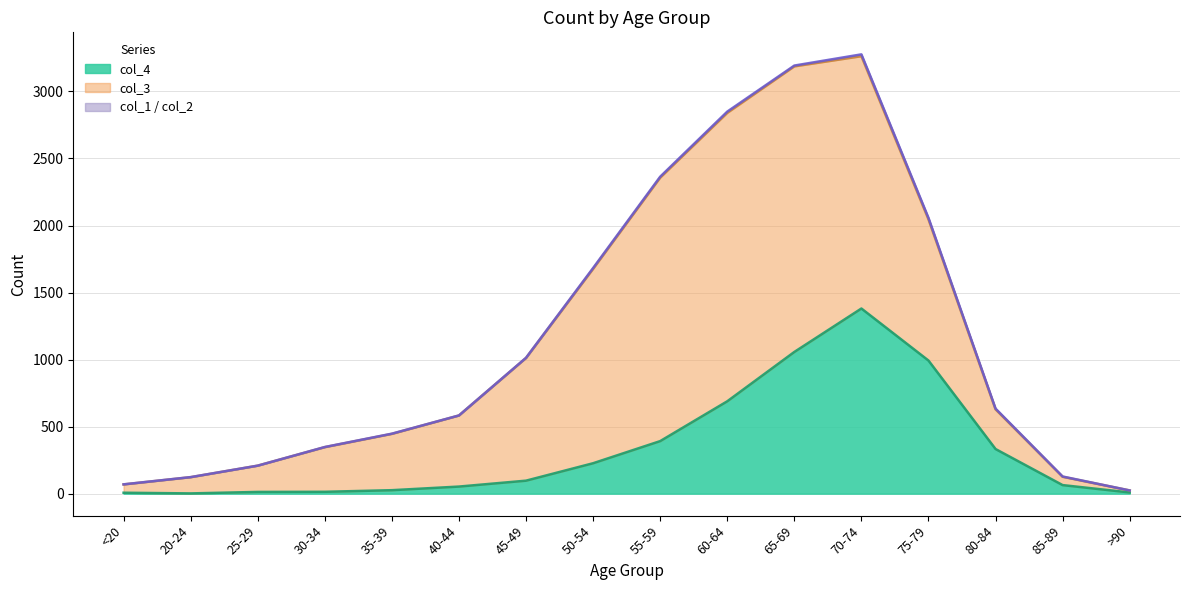

Which series has the largest total across all categories?

col_3